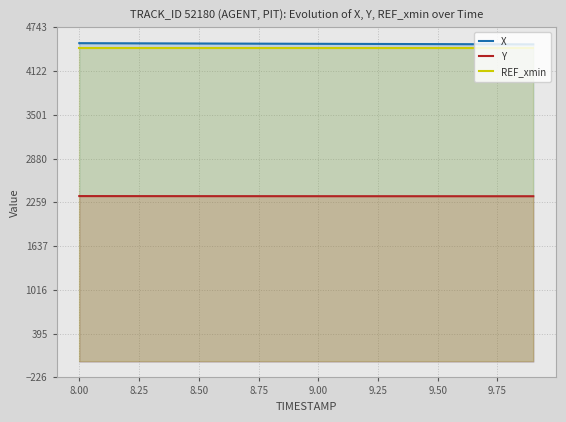

What is the minimum value shown in the chart?

2345.1